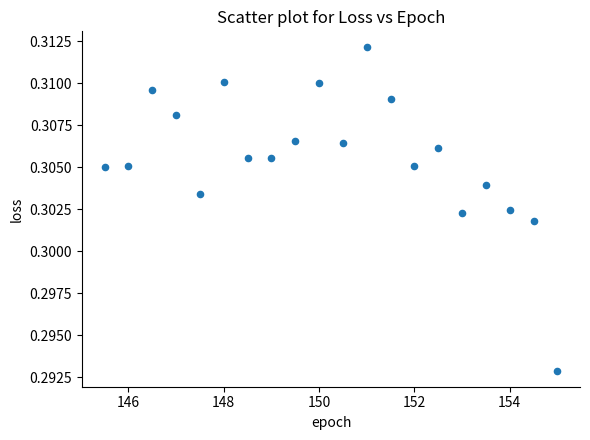

What is the range of X values (max minus min)?

9.5